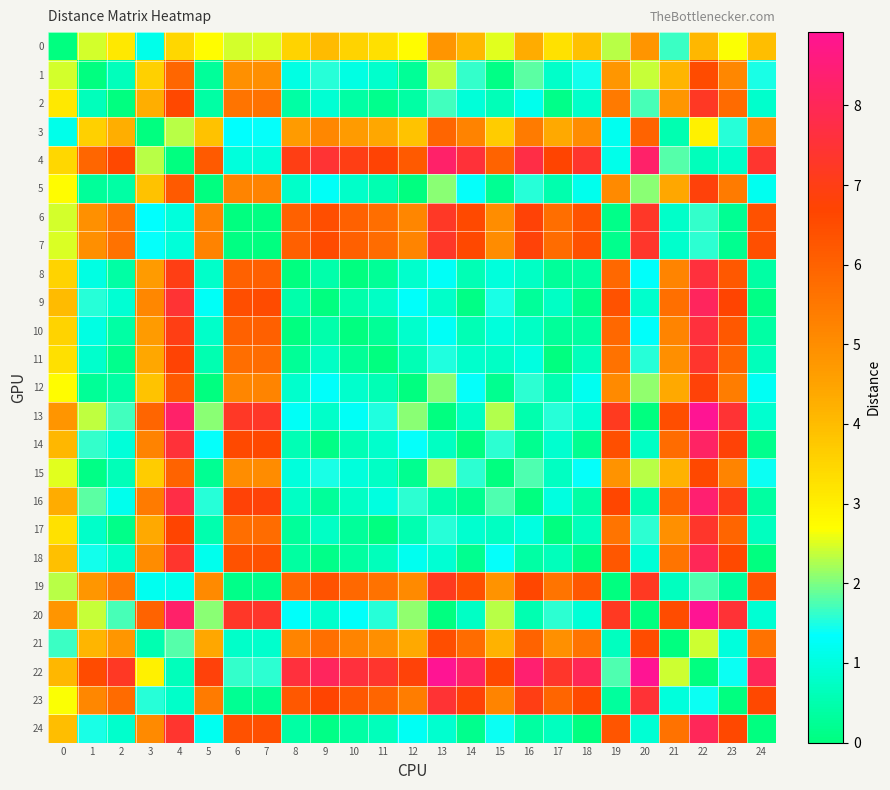

Which series has the largest total across all categories?

22